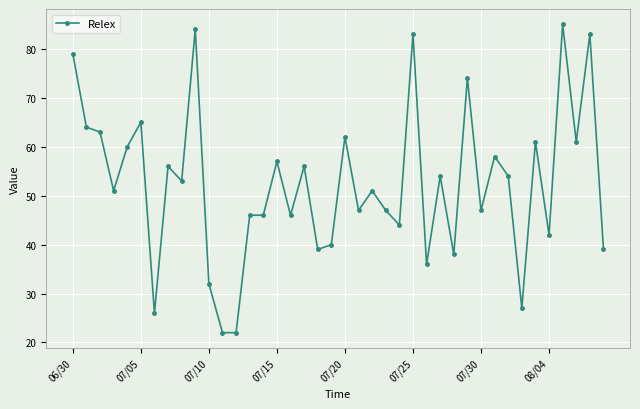

What is the maximum value shown in the chart?

85